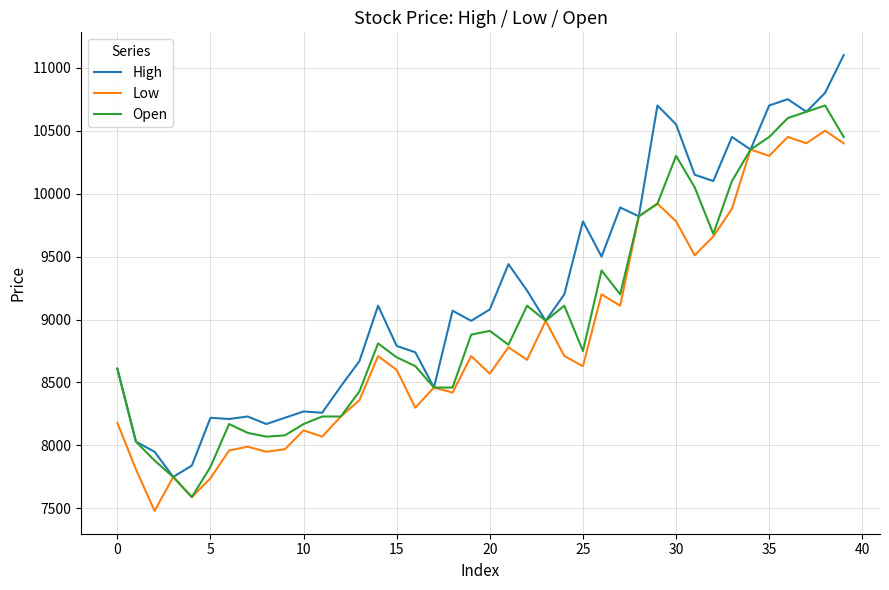

Which series has the widest spread of values?

High